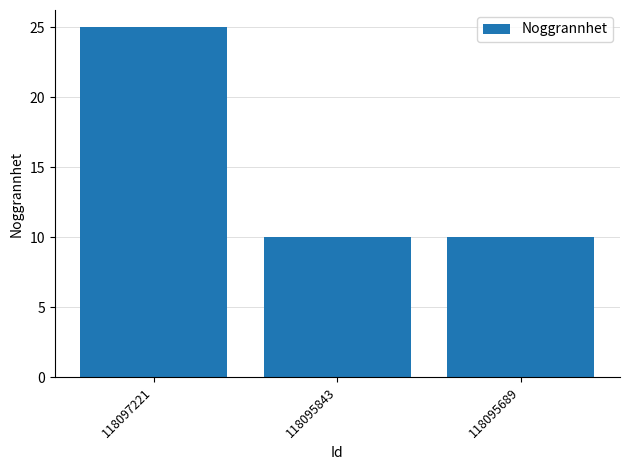

What is the average value?

15